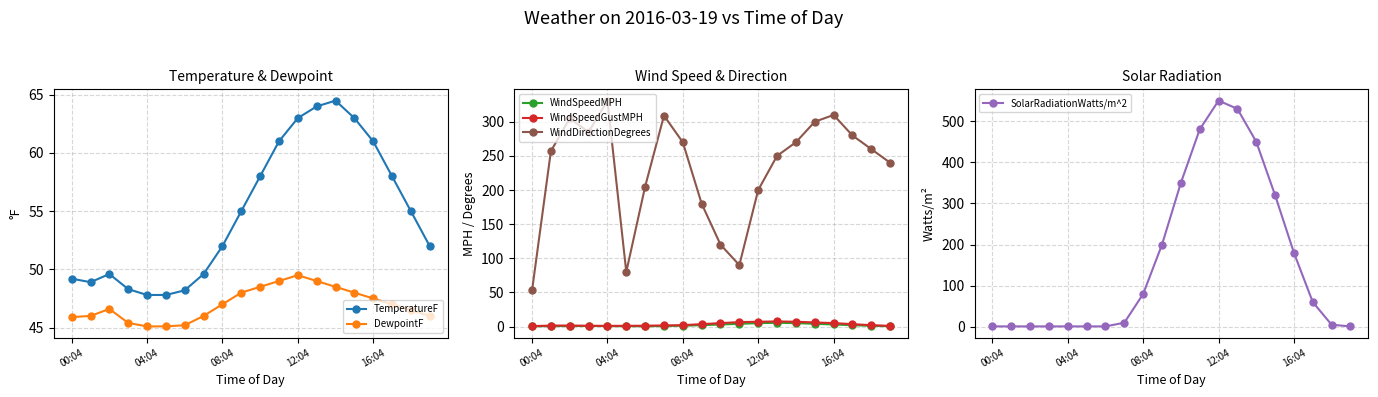

Which series has the widest spread of values?

SolarRadiationWatts/m^2